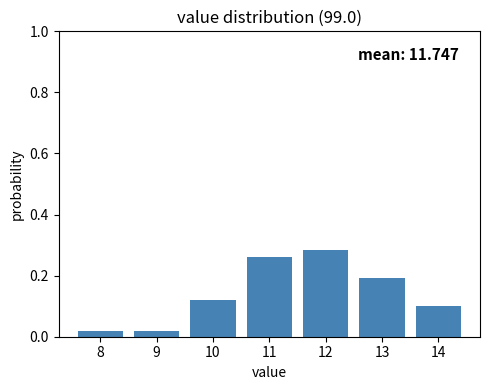

The chart shows a value of 0.1 at 11. True or false?

False